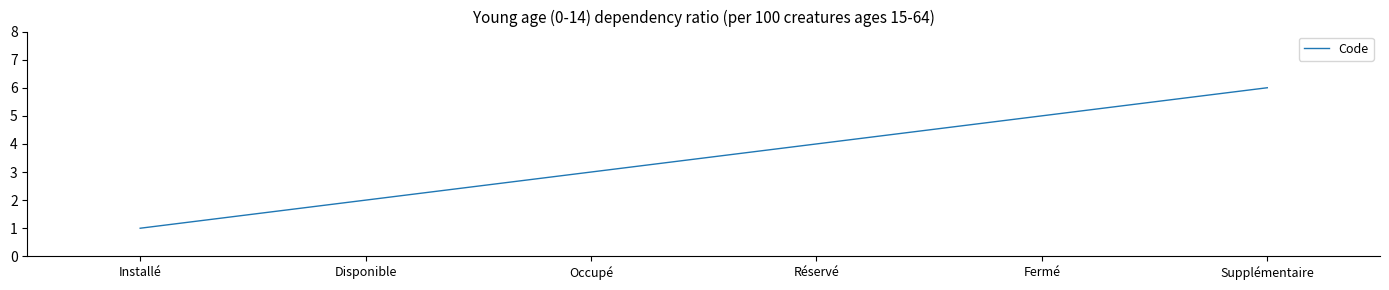

Does the chart have visible grid lines?

No